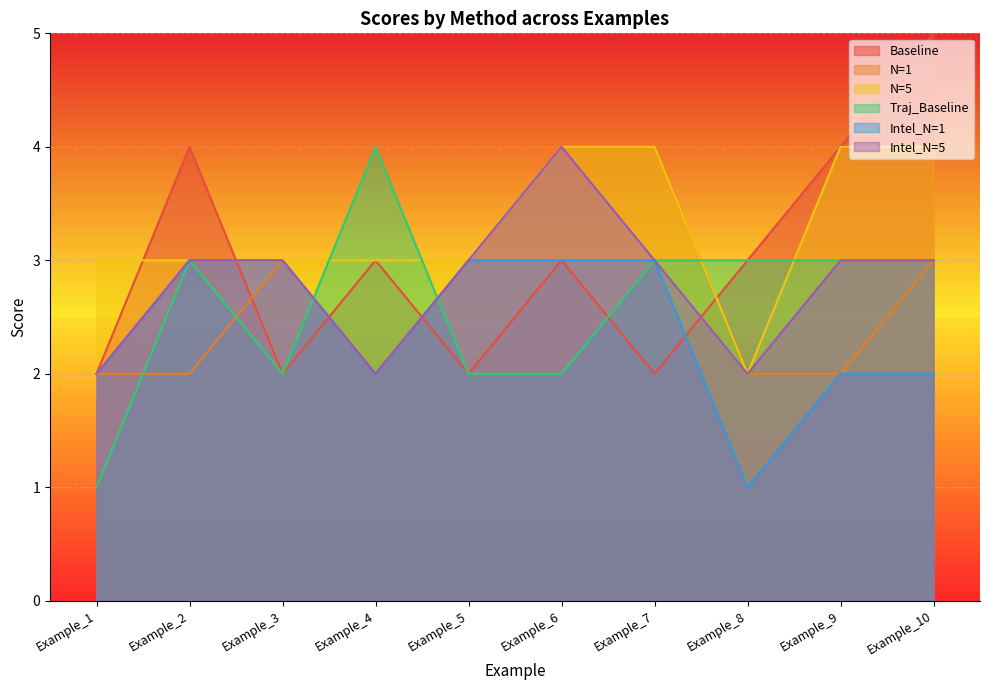

At which label is Baseline closest to 3?

Example_4